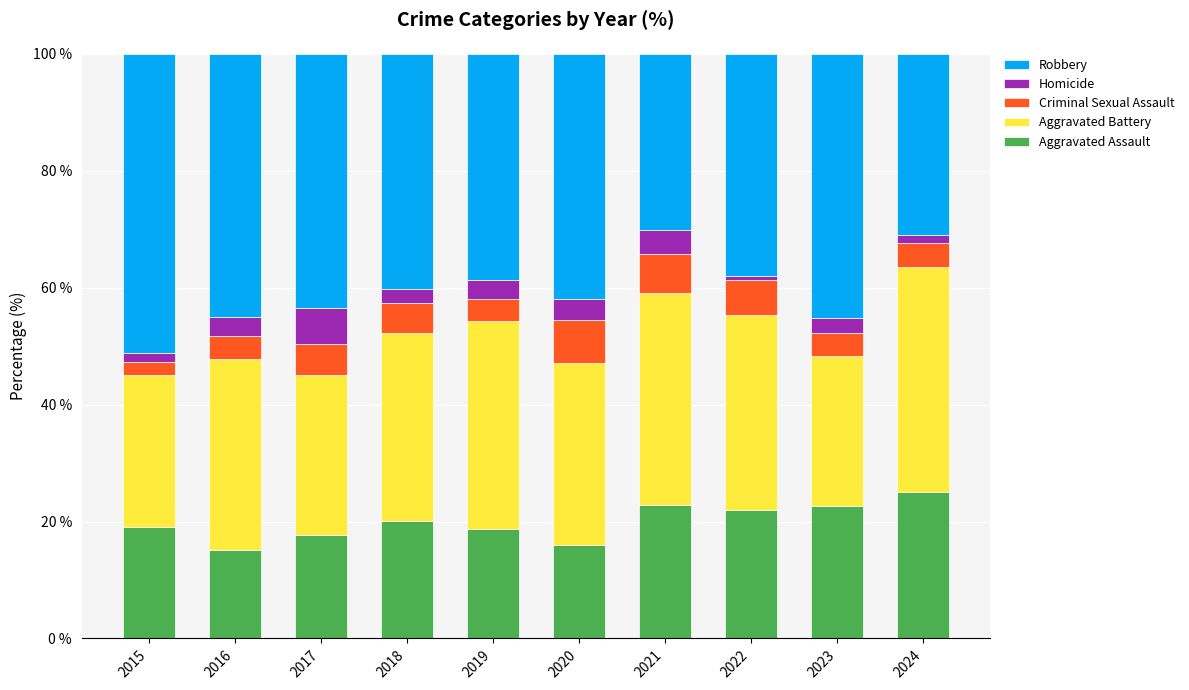

What is the maximum value for Aggravated Assault?

25.0